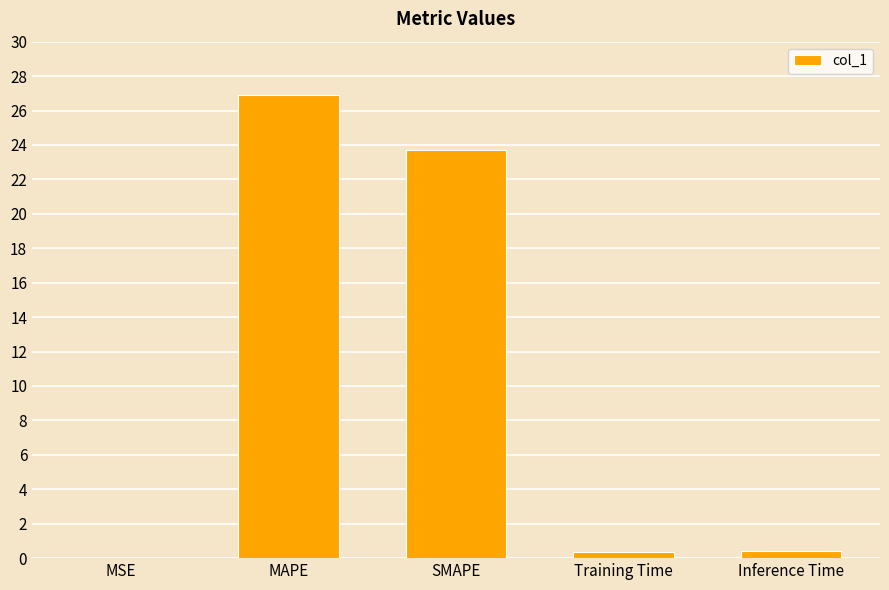

Where is the data nearest to the value 13?

SMAPE